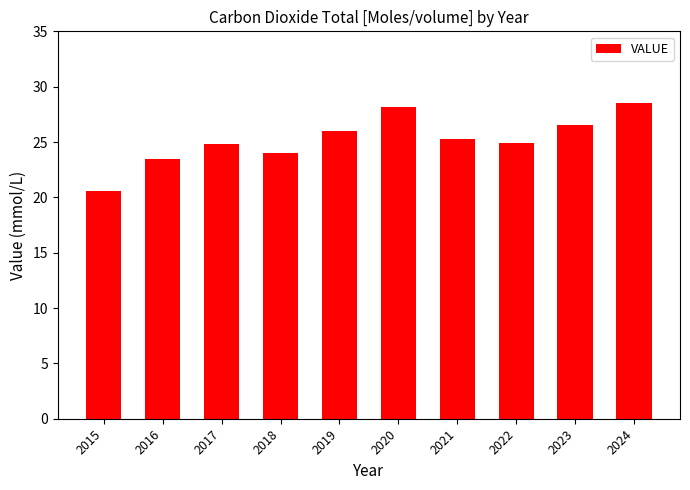

How many distinct data groups are displayed?

1